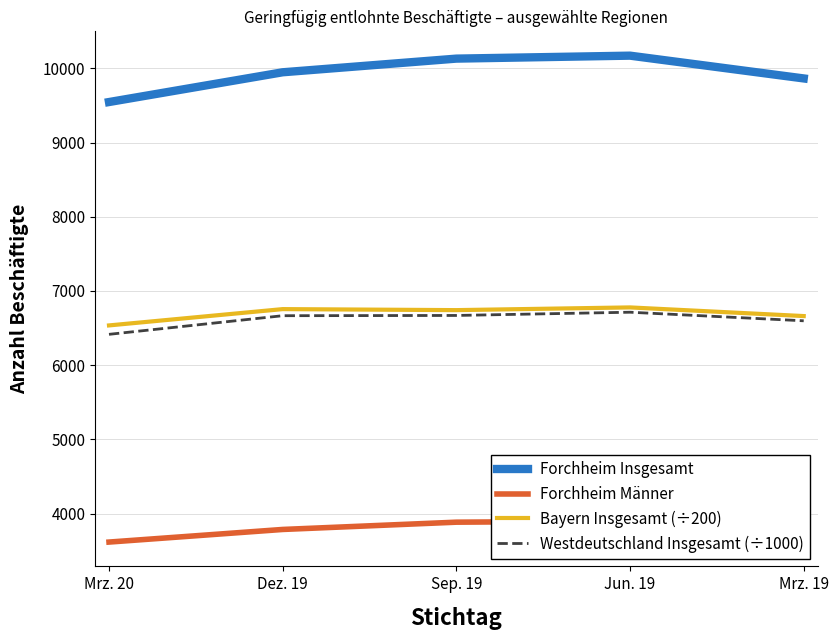

The Bayern Insgesamt (÷200) series shows 11638.5 at Jun. 19. True or false?

False